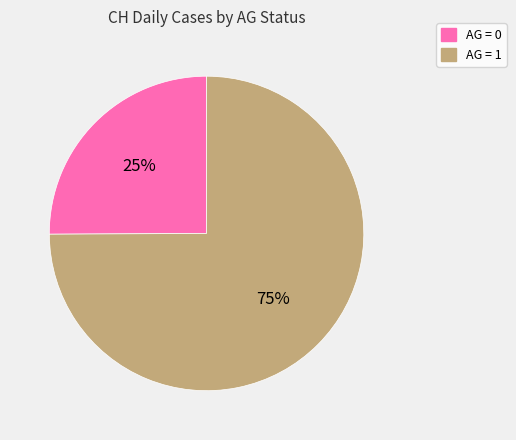

What is the smallest slice in the pie chart?

AG = 0